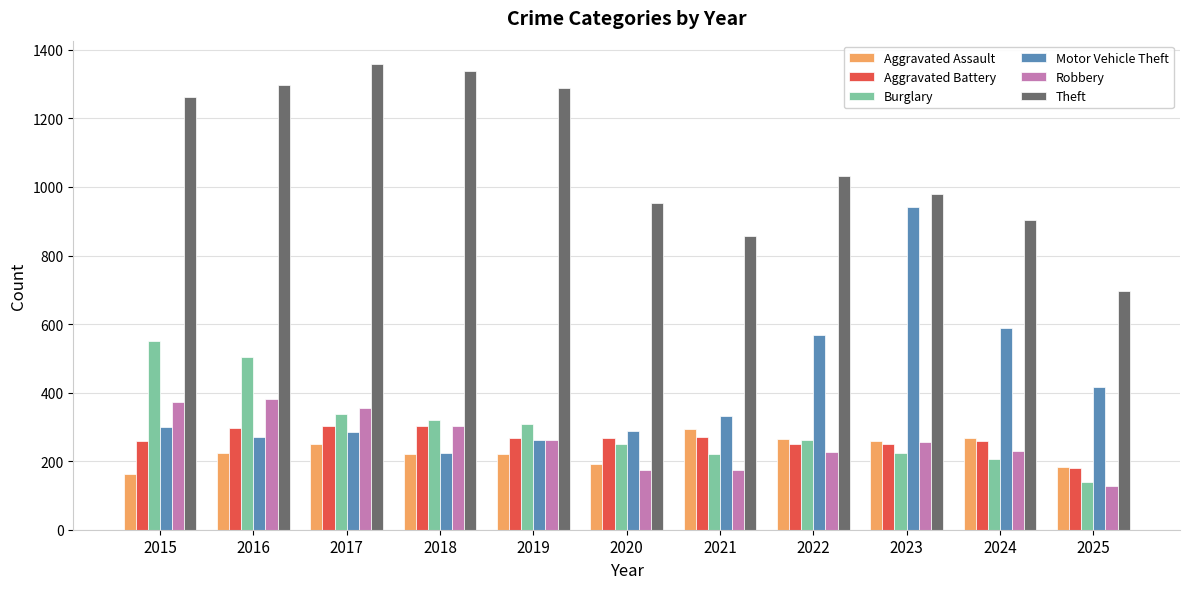

Read the Burglary value at 2020.

250